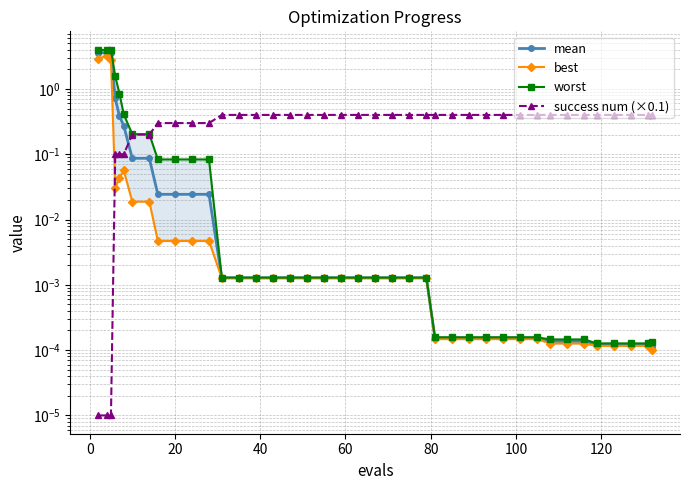

Which series has the largest total across all categories?

worst